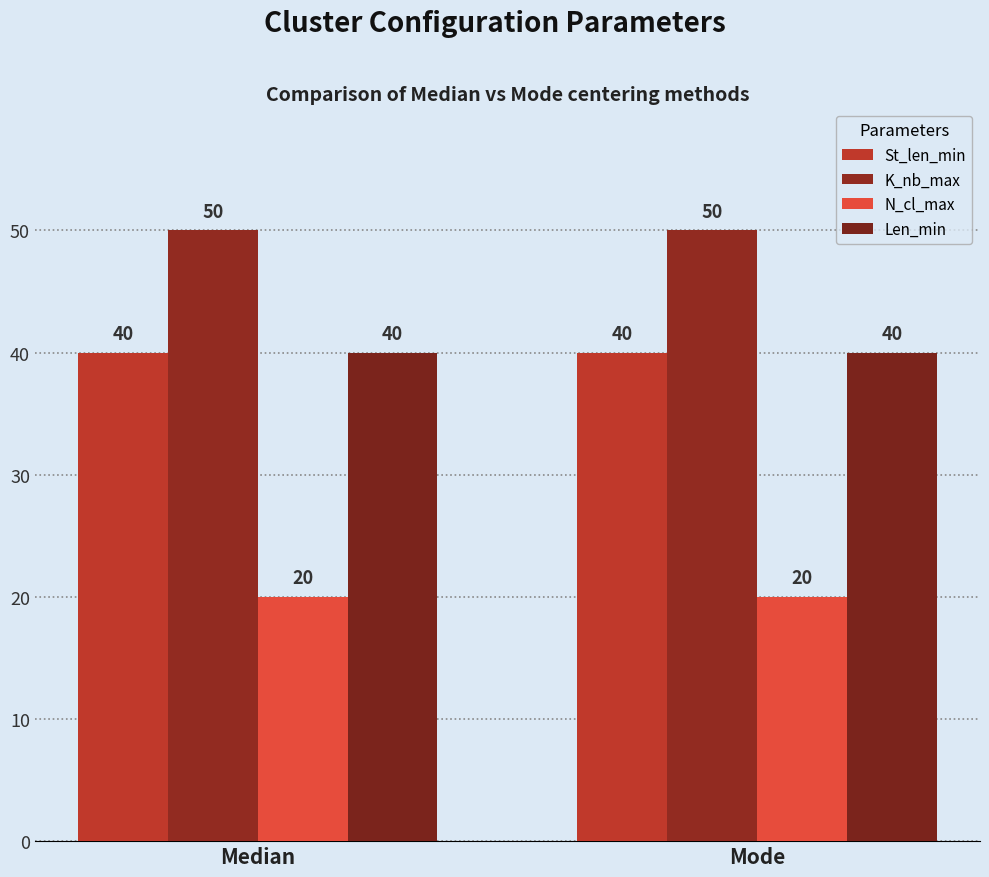

What is the minimum value for K_nb_max?

50